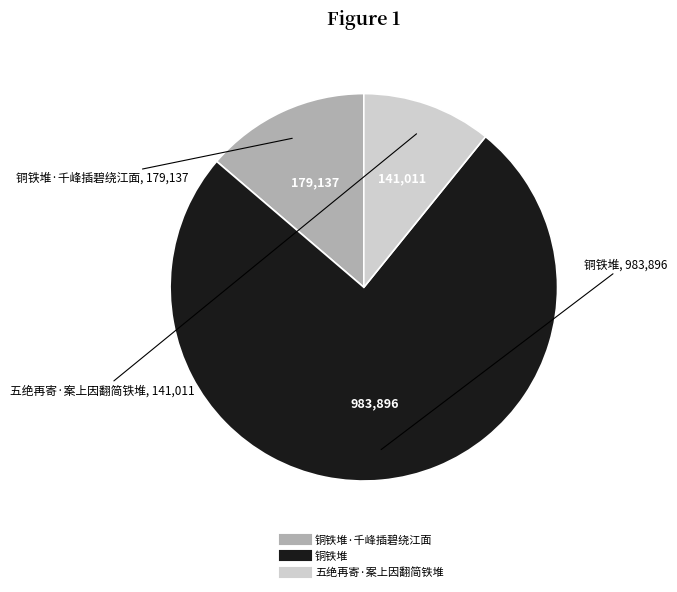

Is there any slice that represents more than half of the pie?

Yes